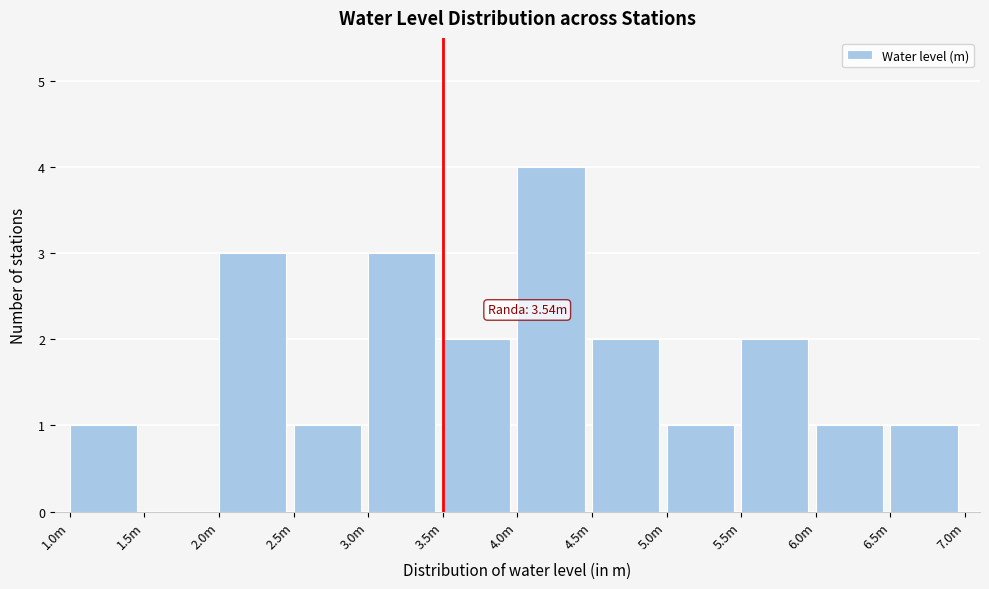

Reading left to right, transcribe all the data shown in this chart.

1.0m=1	1.5m=0	2.0m=3	2.5m=1	3.0m=3	3.5m=2	4.0m=4	4.5m=2	5.0m=1	5.5m=2	6.0m=1	6.5m=1